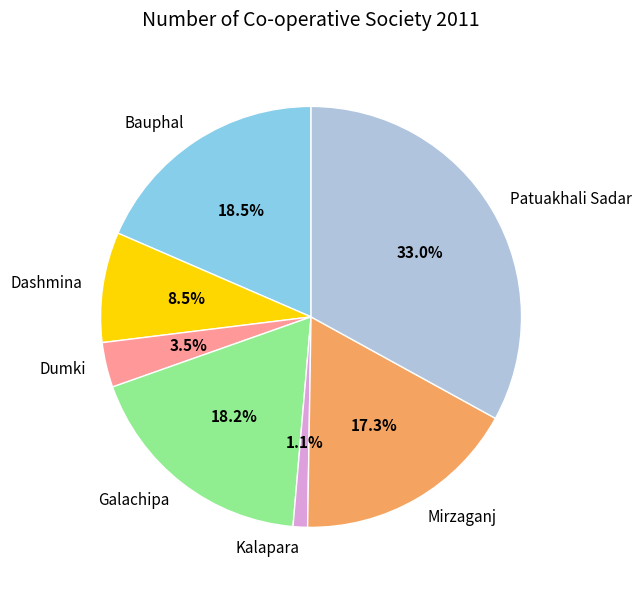

True or false: Mirzaganj accounts for 17% of the total.

True